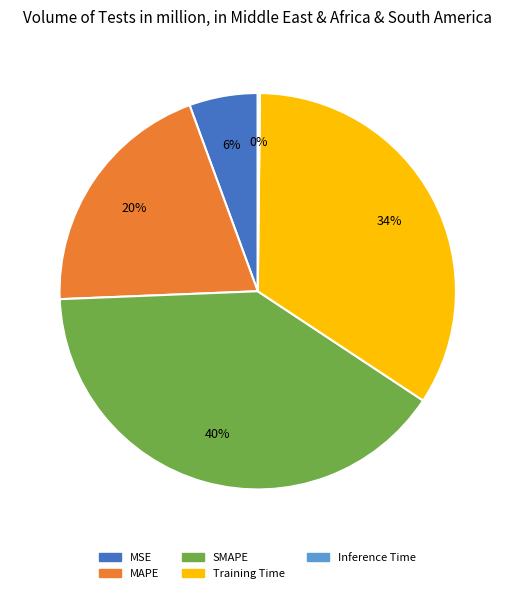

What percentage is the MAPE slice, to the nearest percent?

20%